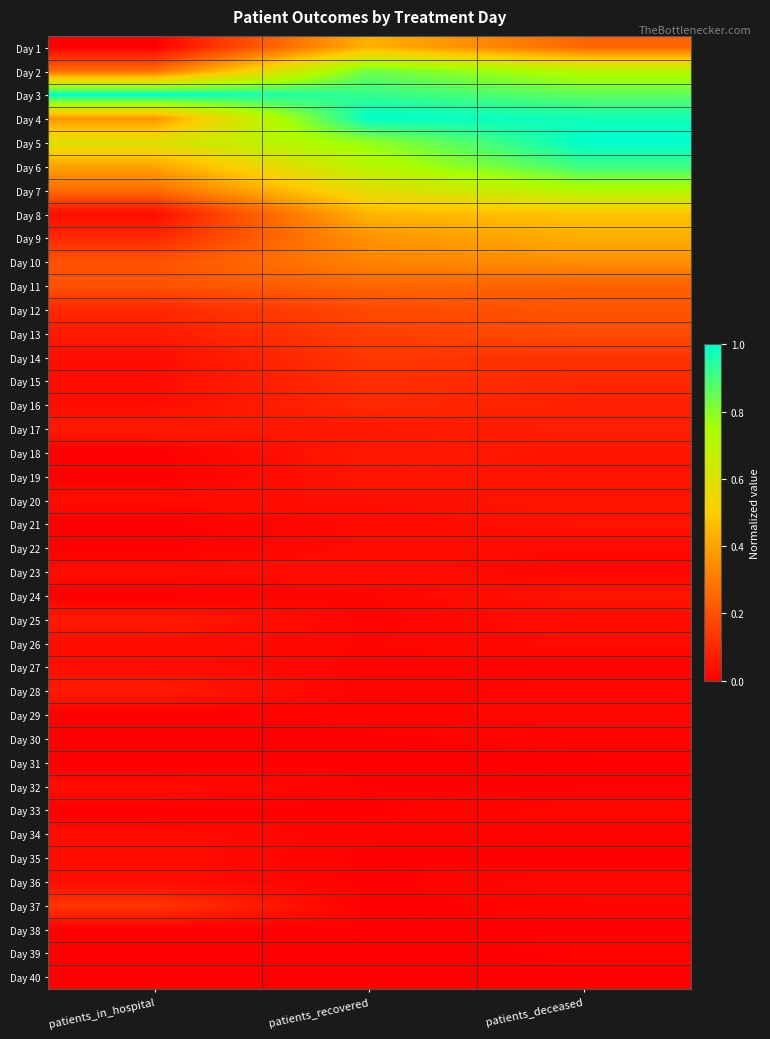

What is the spread (max minus min) of values at patients_in_hospital?

1.0